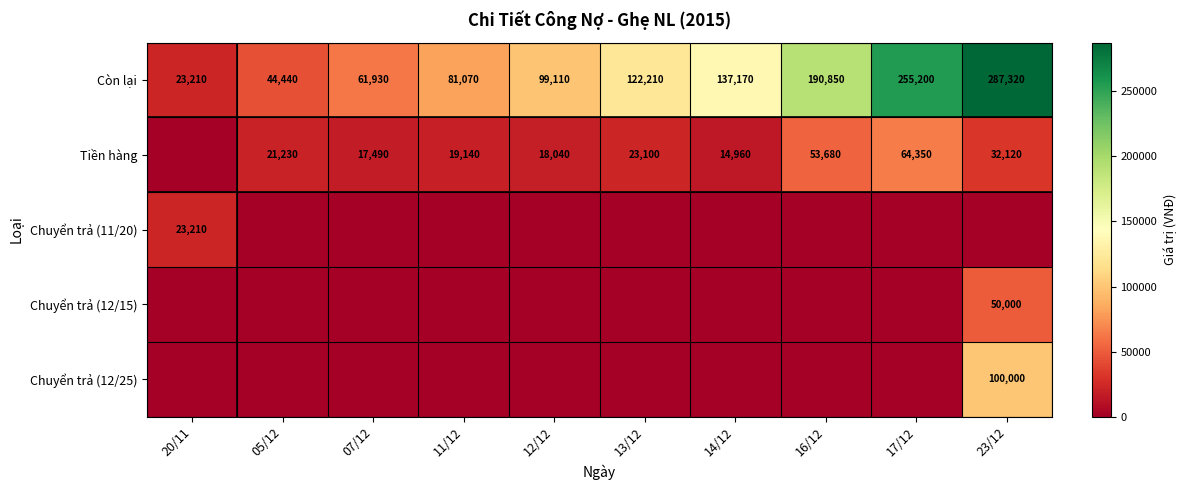

How many distinct data groups are displayed?

5